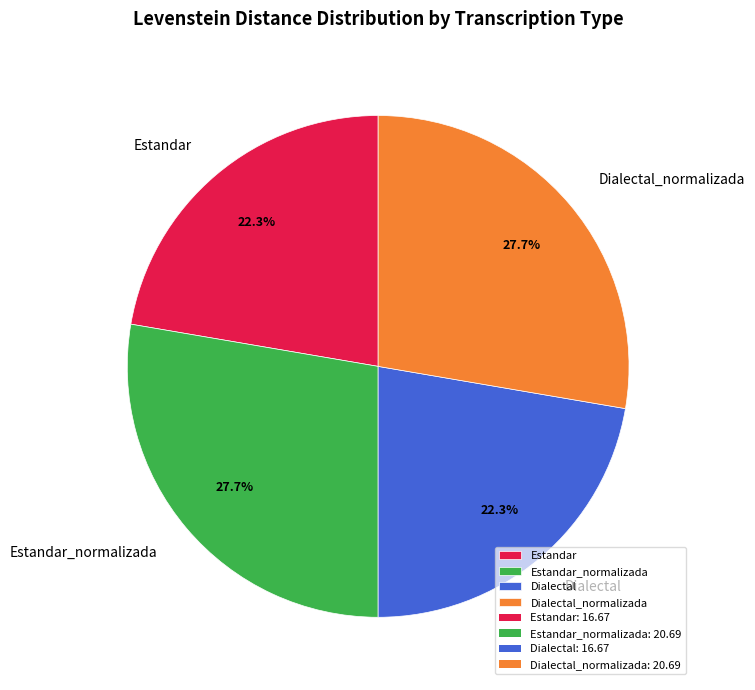

What percentage do Dialectal and Dialectal_normalizada together represent?

50.0%